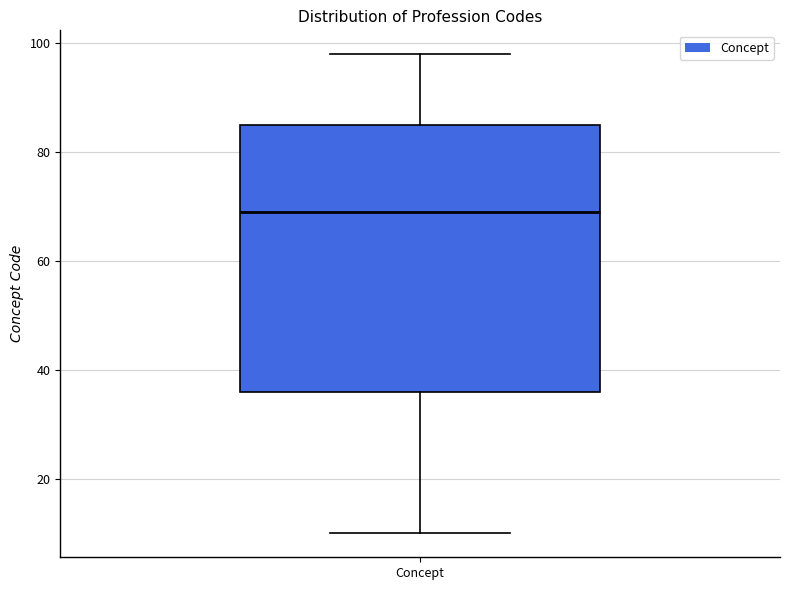

Where is the lower edge of the box for Concept on the y-axis? The values are not printed on the chart, so give them approximately, as read against the axis.

36